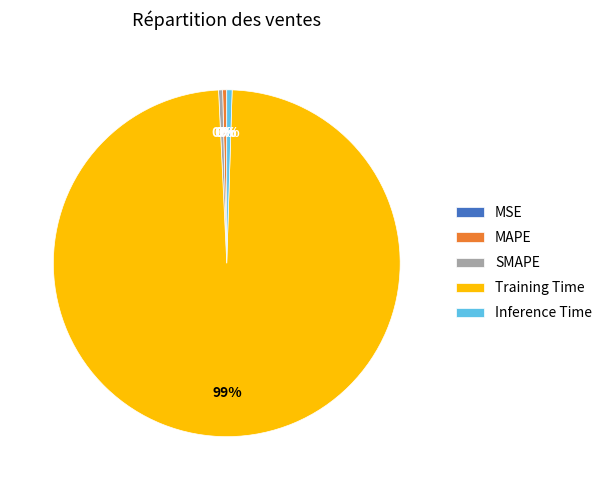

Between Training Time and MAPE, which is larger?

Training Time